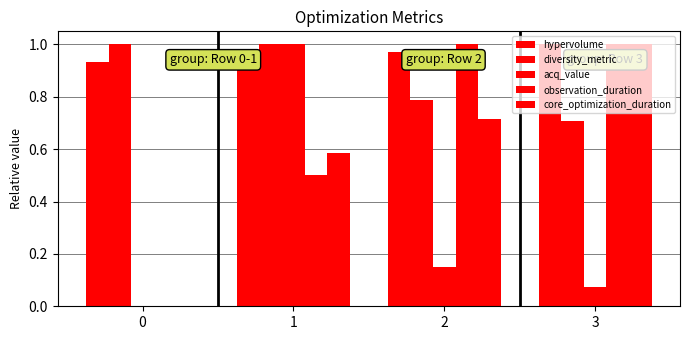

What is the difference between the maximum and minimum values in the diversity_metric series?

0.3